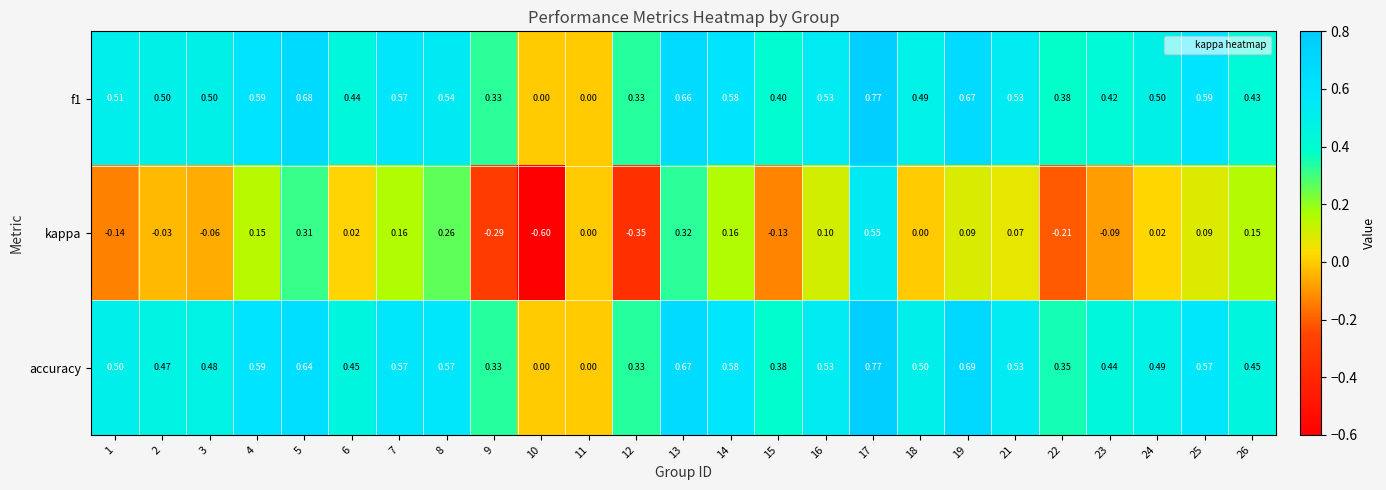

Is the value of f1 at 8 greater than the value of kappa at 17?

No